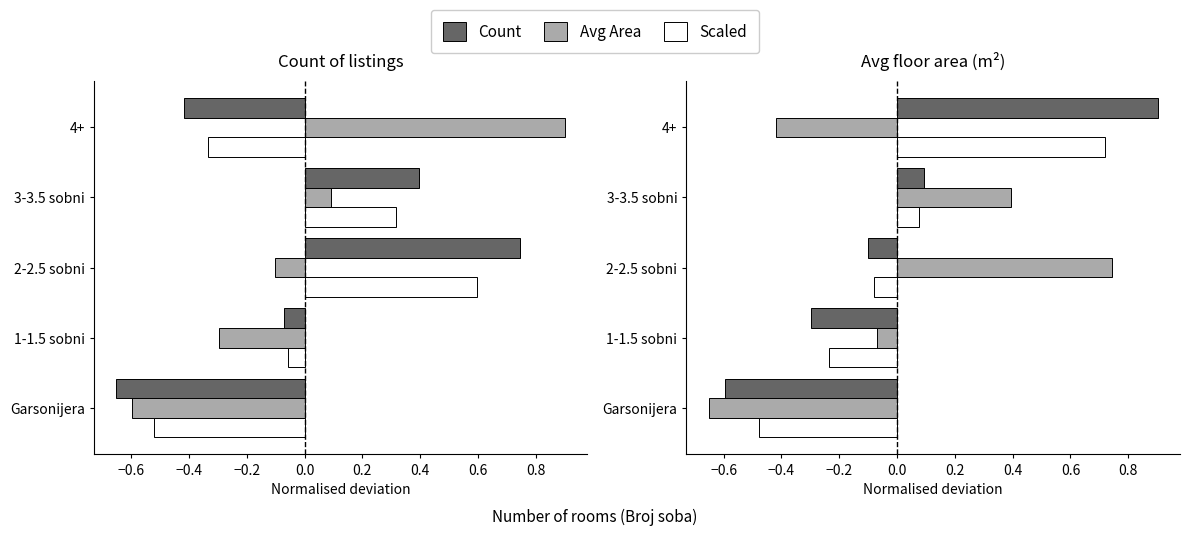

Which series changed the most between Garsonijera and 3-3.5 sobni?

Avg Area